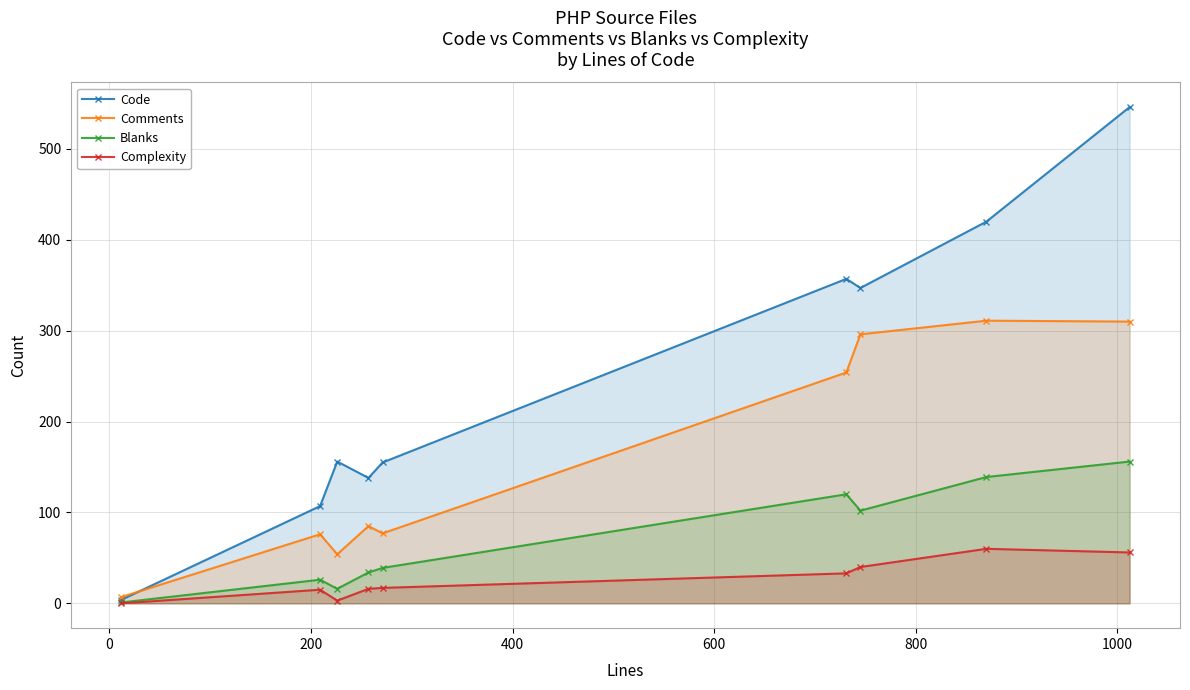

What is the sum of all Comments values?

1470